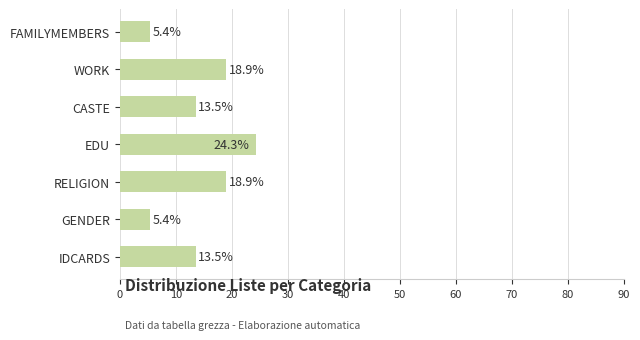

Is it true that the value at IDCARDS is 13.5?

True